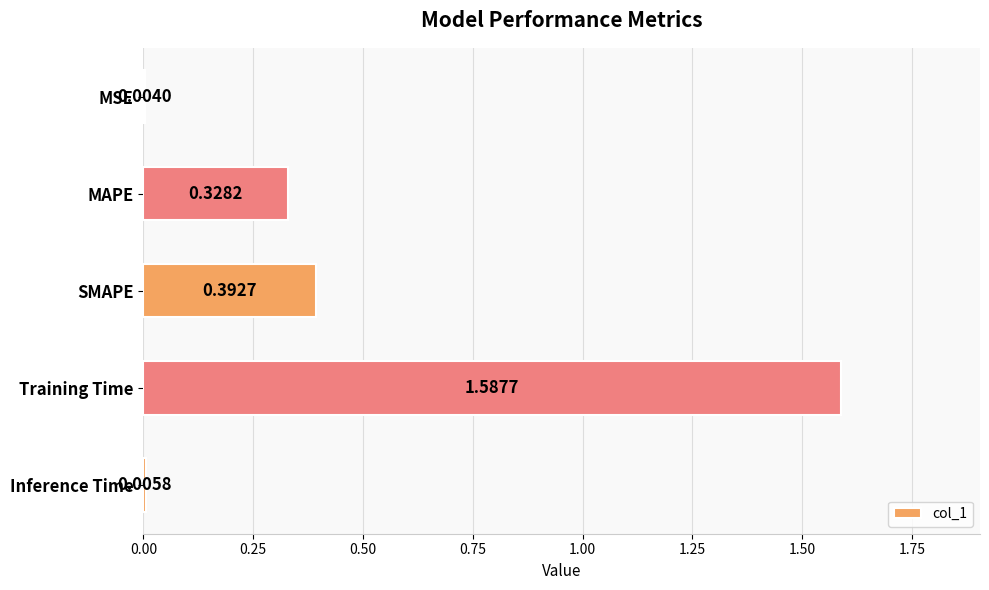

Which has a higher value, MAPE or Training Time?

Training Time